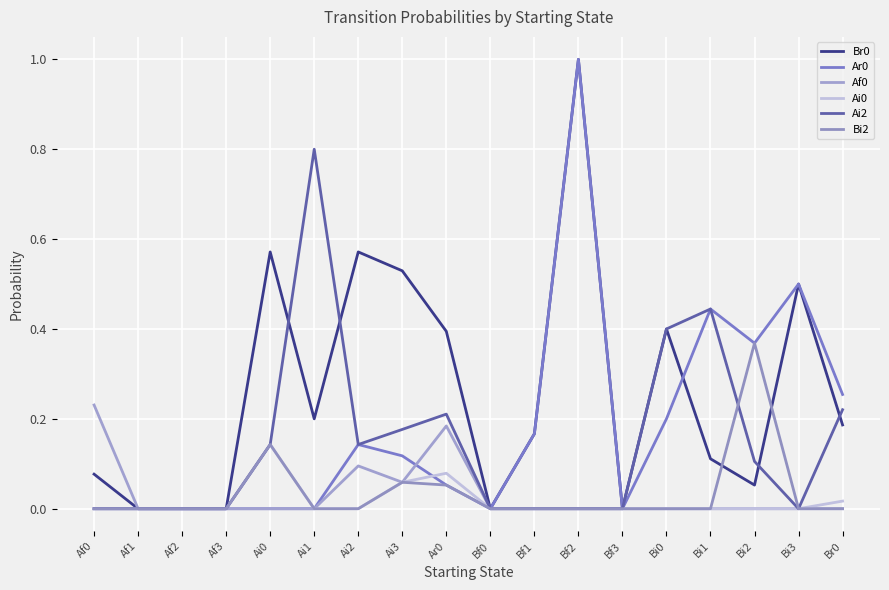

At which category is the sum across all series the highest?

Bf2